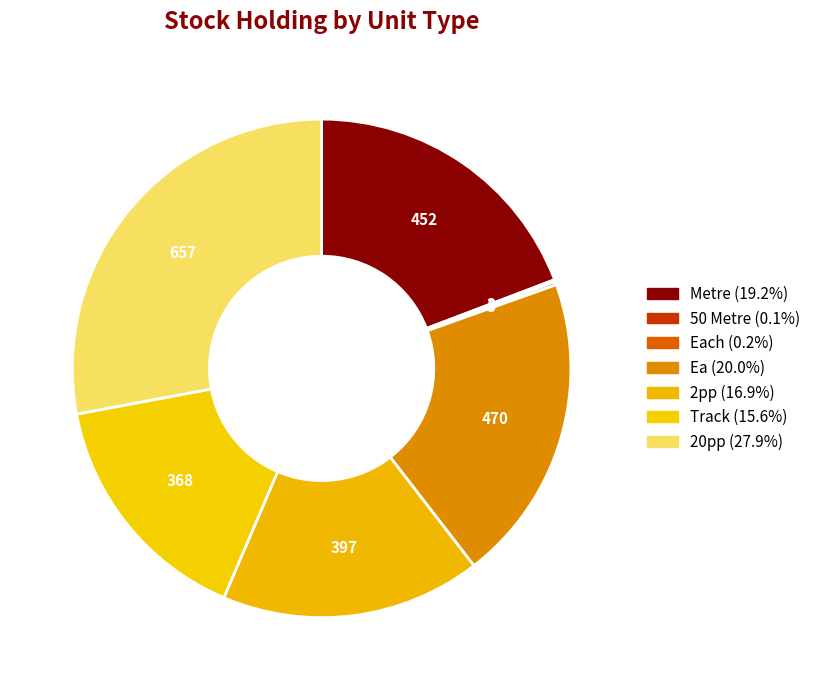

Is there a majority slice in this chart?

No